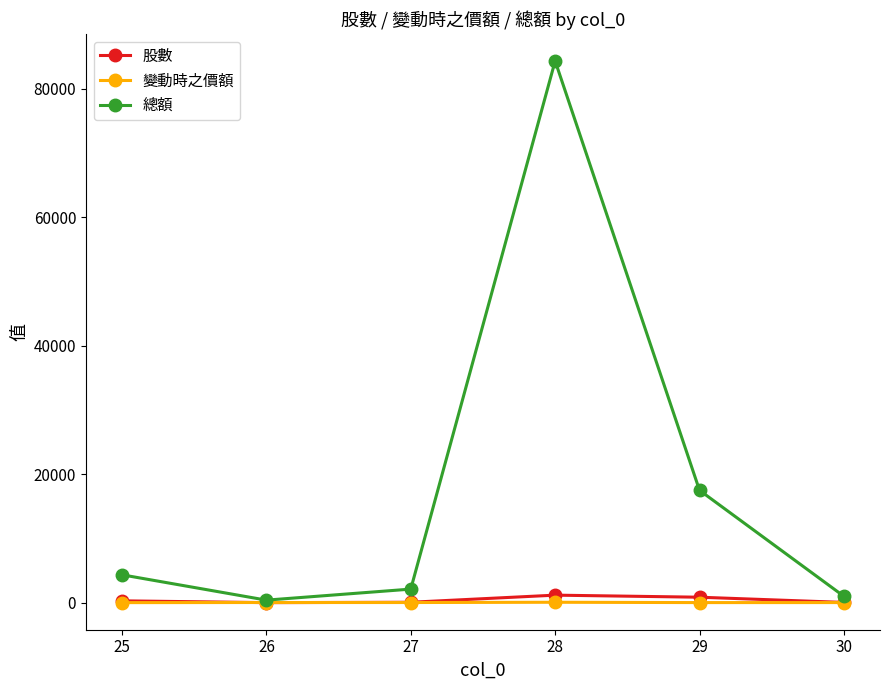

What is the sum of the 股數 values at 26 and 29?

869.0